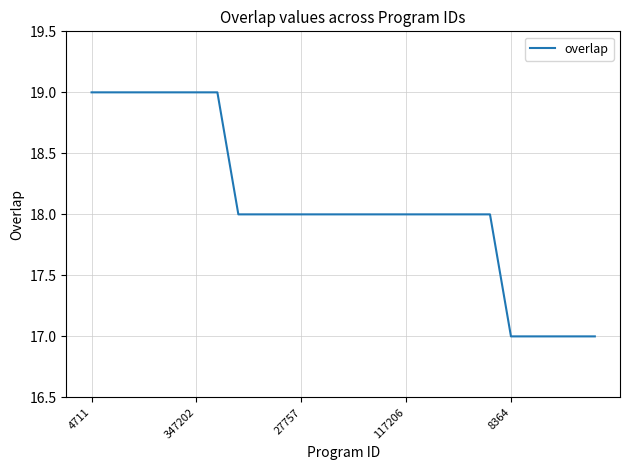

What is the greatest value displayed?

19